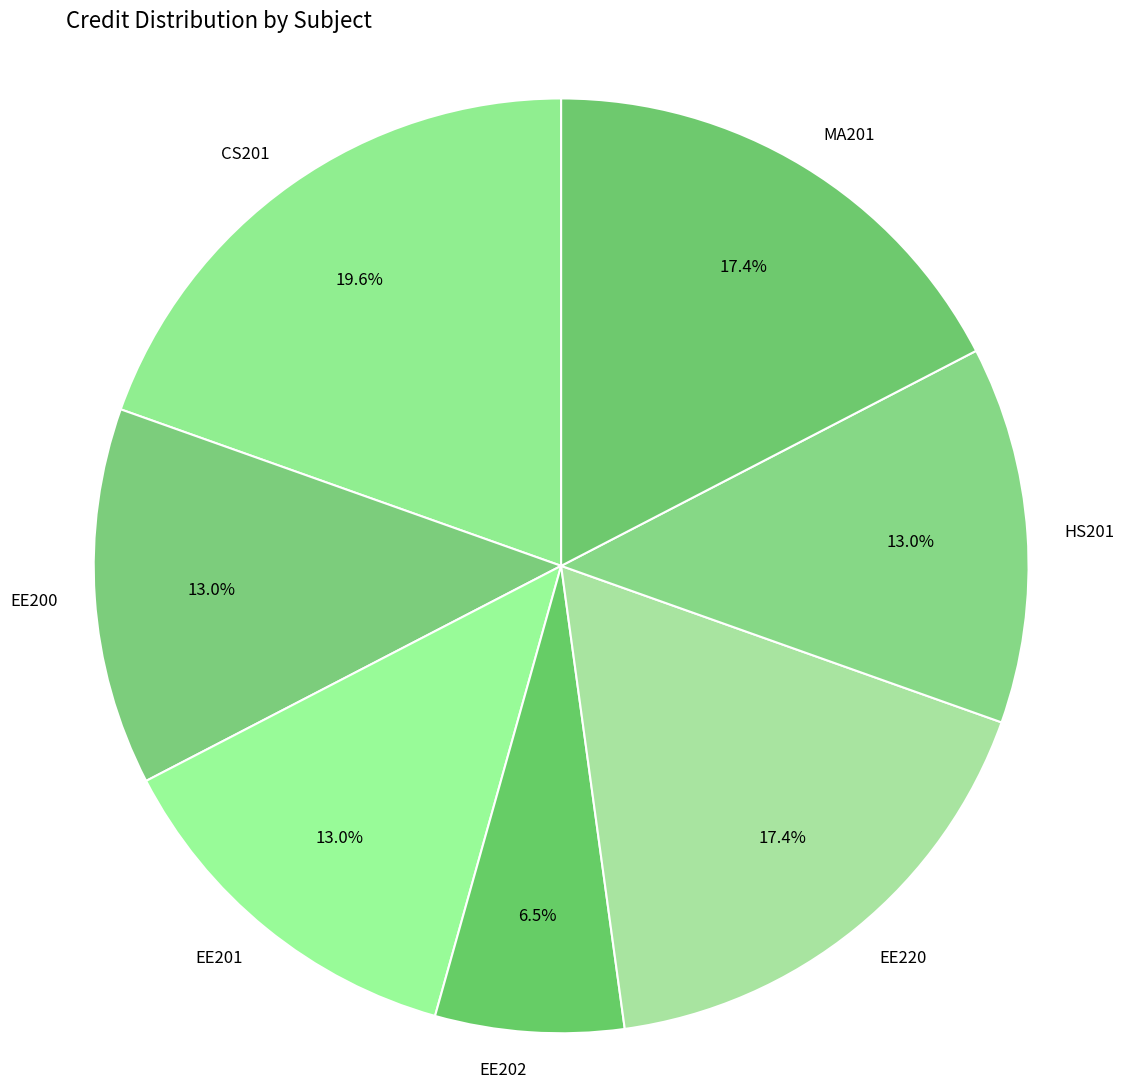

Does any single category account for the majority?

No